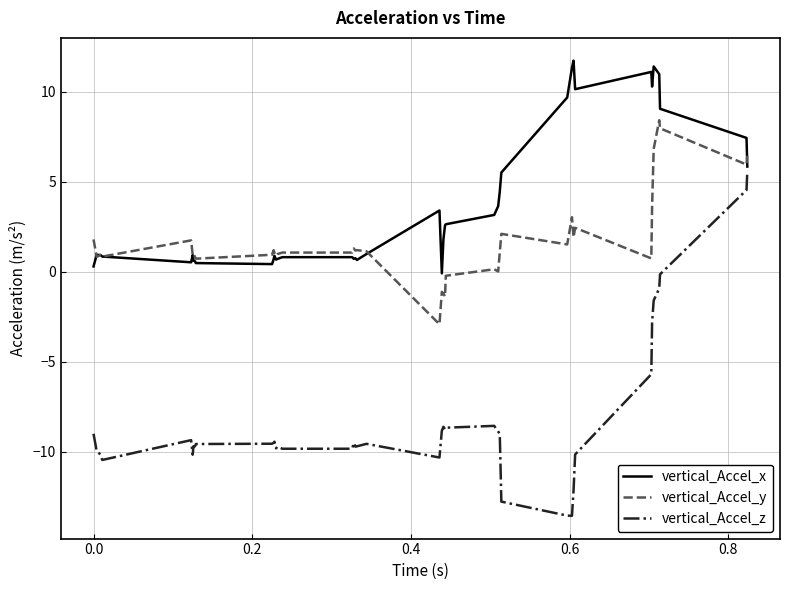

Which series has the largest range (max minus min)?

vertical_Accel_z